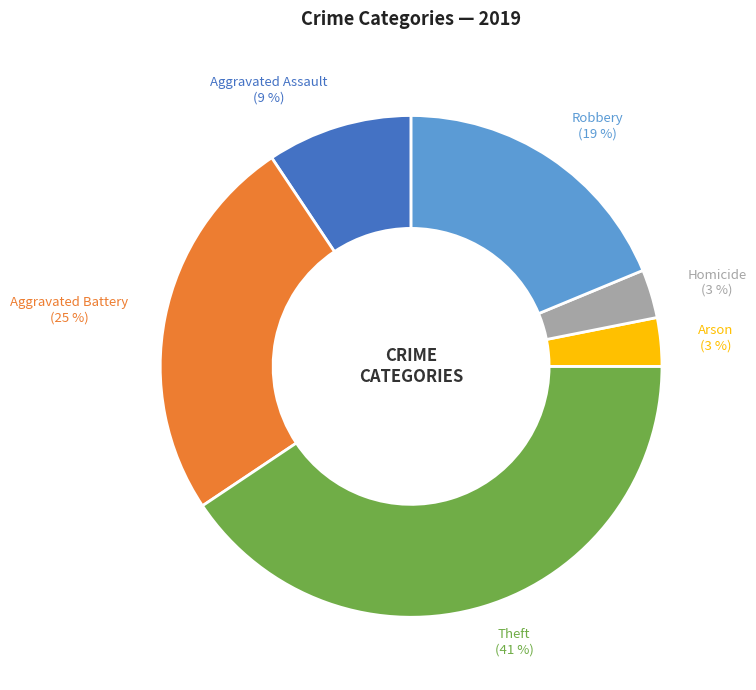

To the nearest percent, what is the difference between the Aggravated Battery and Aggravated Assault slice percentages?

16%